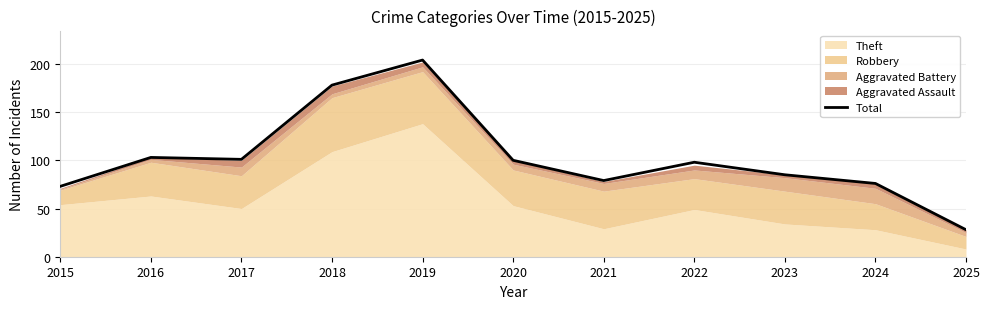

Where is the data nearest to the value 116?

2016